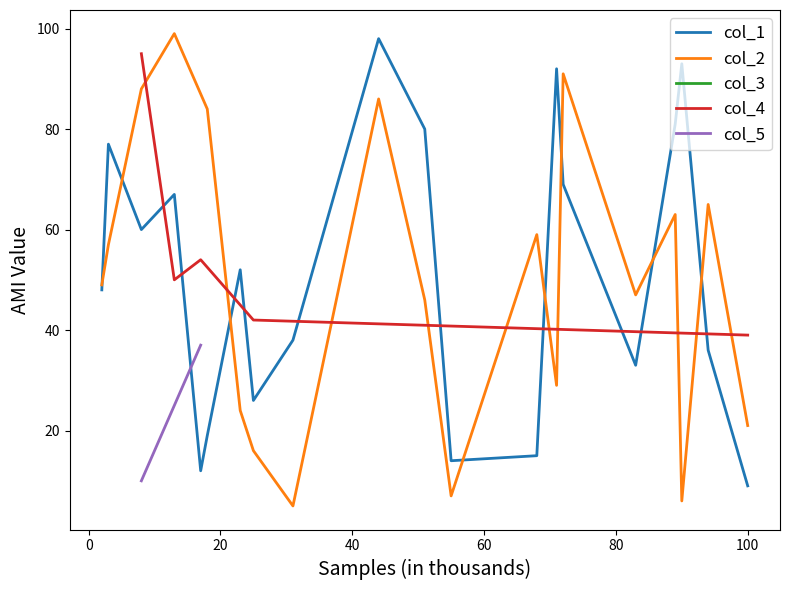

How many points are higher than both their immediate neighbors (excluding endpoints)?

6